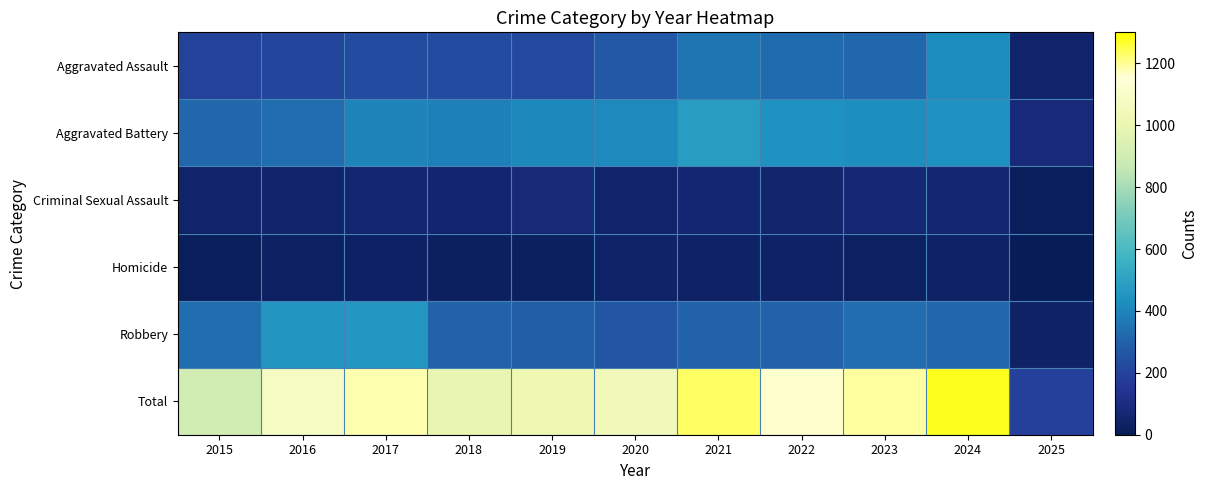

Count the number of categories in the chart.

11